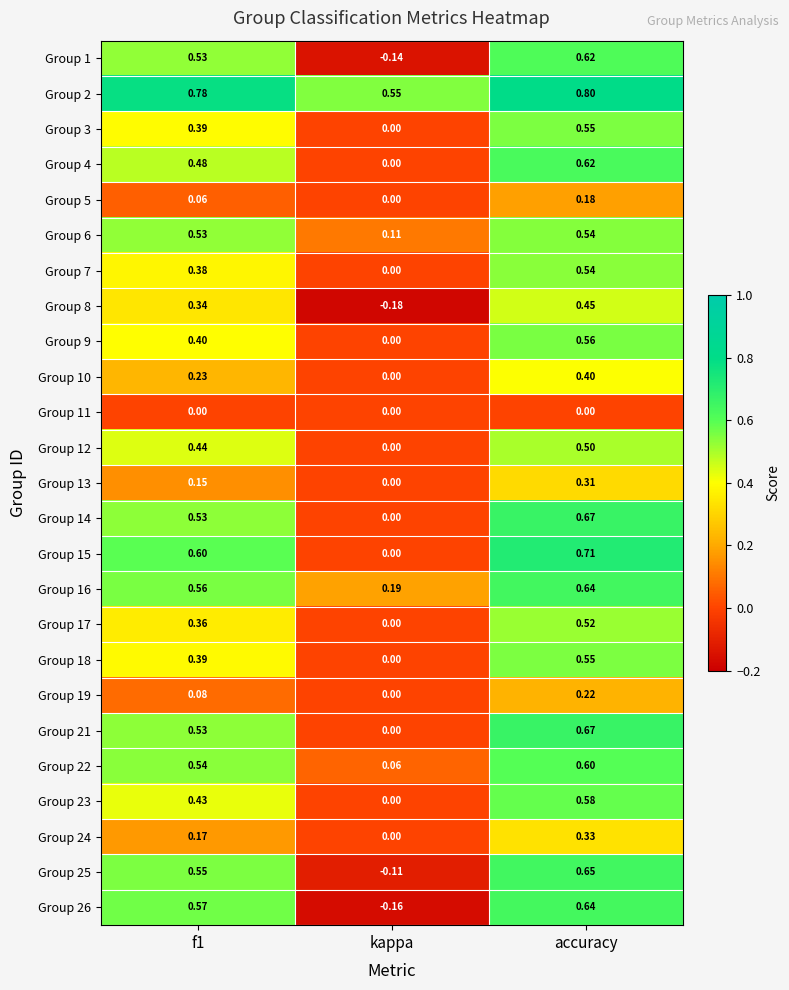

At which category is the sum across all series the highest?

accuracy